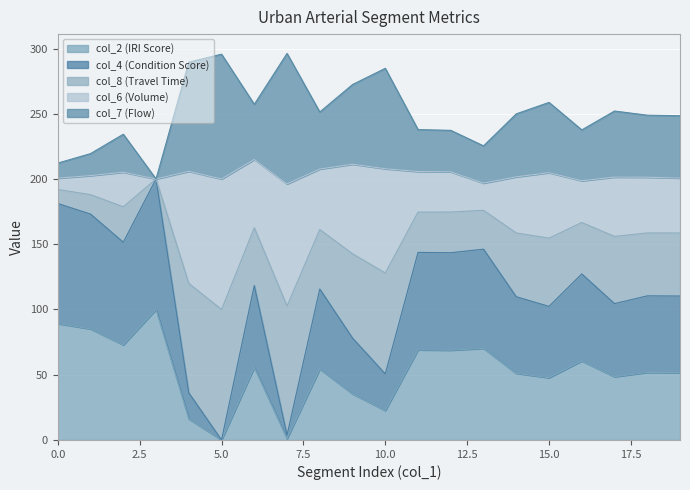

How many interior local valleys does the col_8 series have?

7